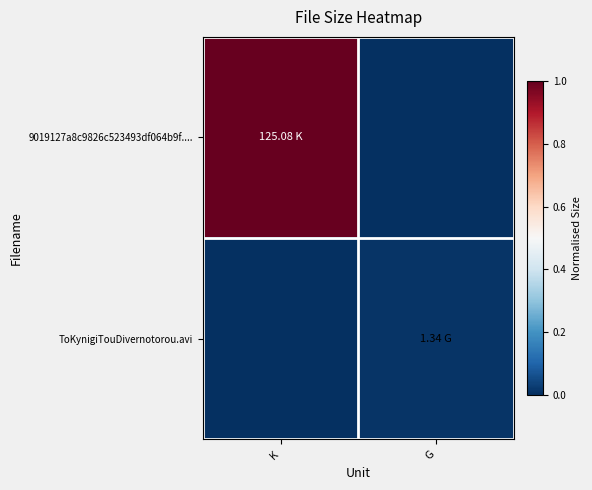

List the series in order of their peak value, lowest first.

ToKynigiTouDivernotorou.avi, 9019127a8c9826c523493df064b9f....